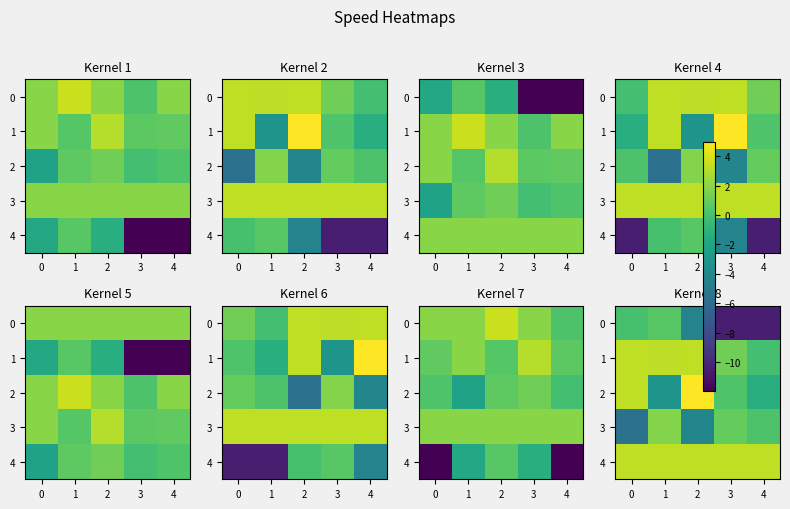

How many categories are shown in the chart?

5